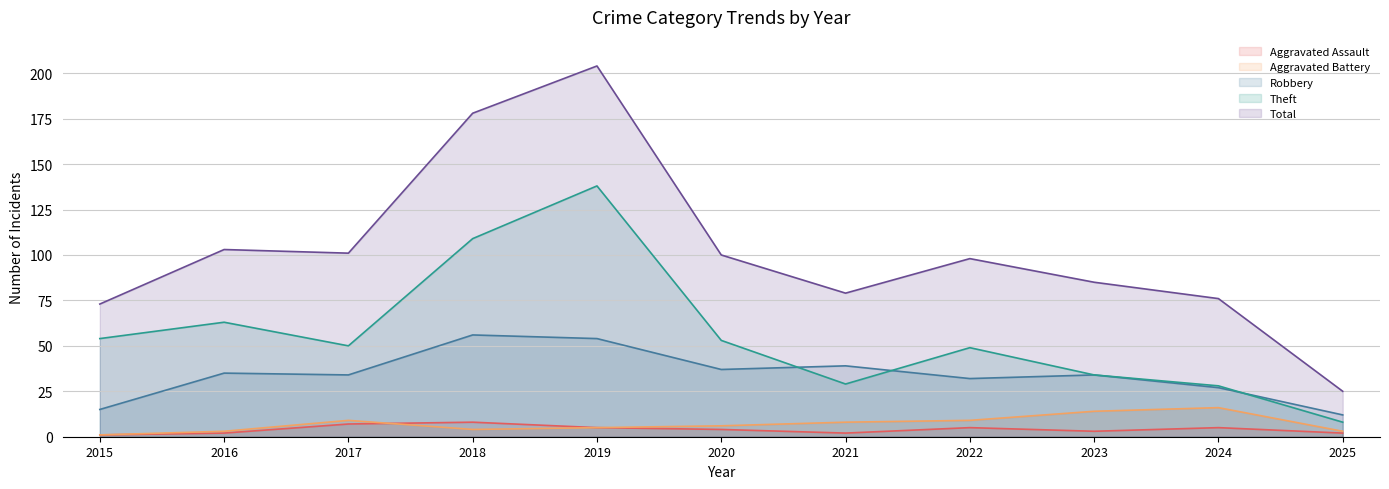

What is the average value of the Aggravated Battery series?

7